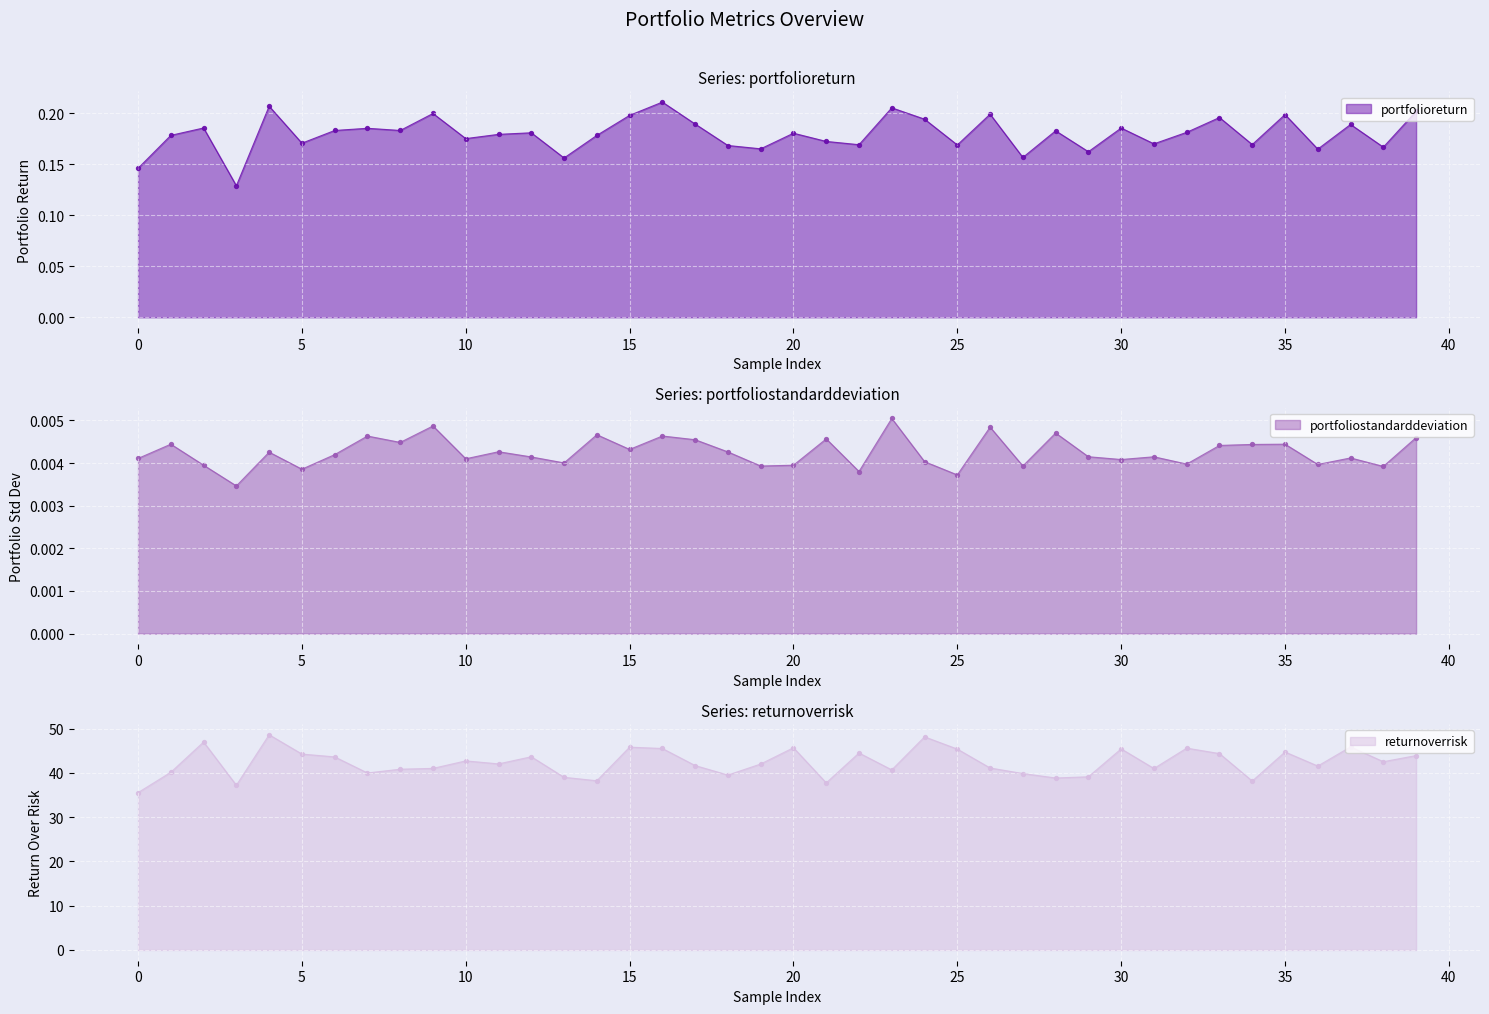

Is the value of portfolioreturn at 6 greater than the value of portfoliostandarddeviation at 31?

Yes